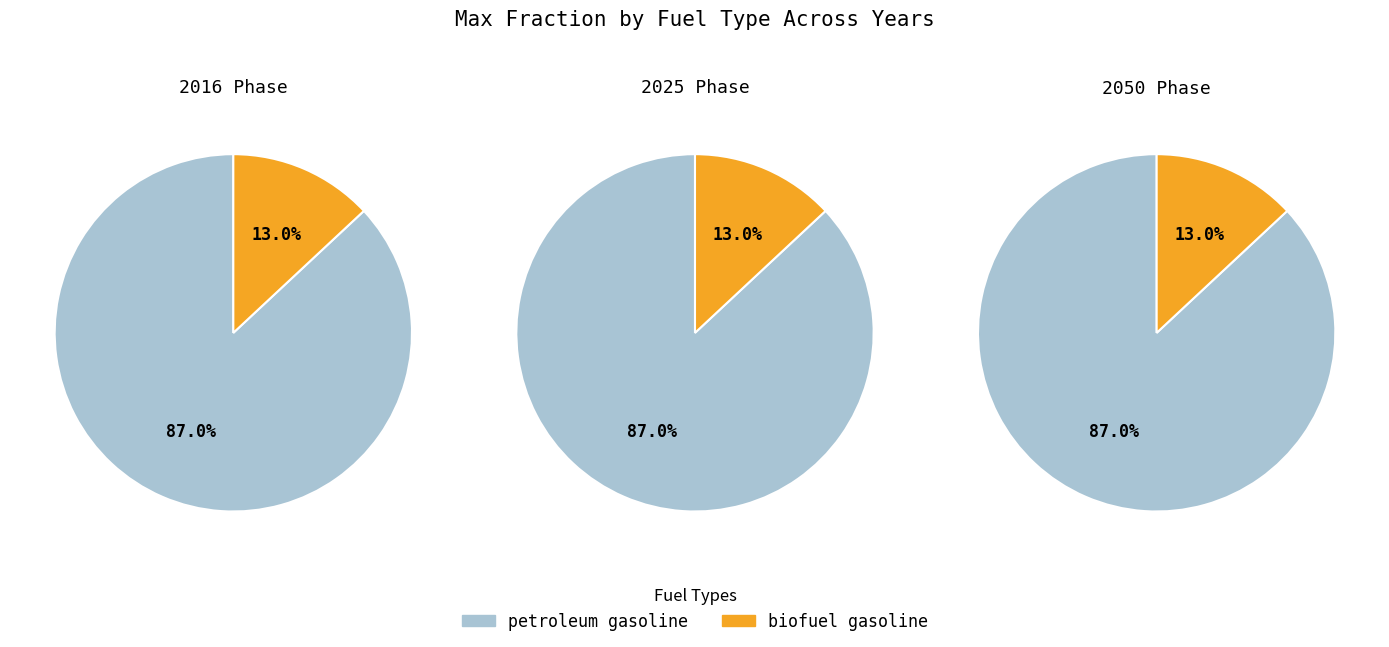

Which category accounts for the majority?

petroleum gasoline